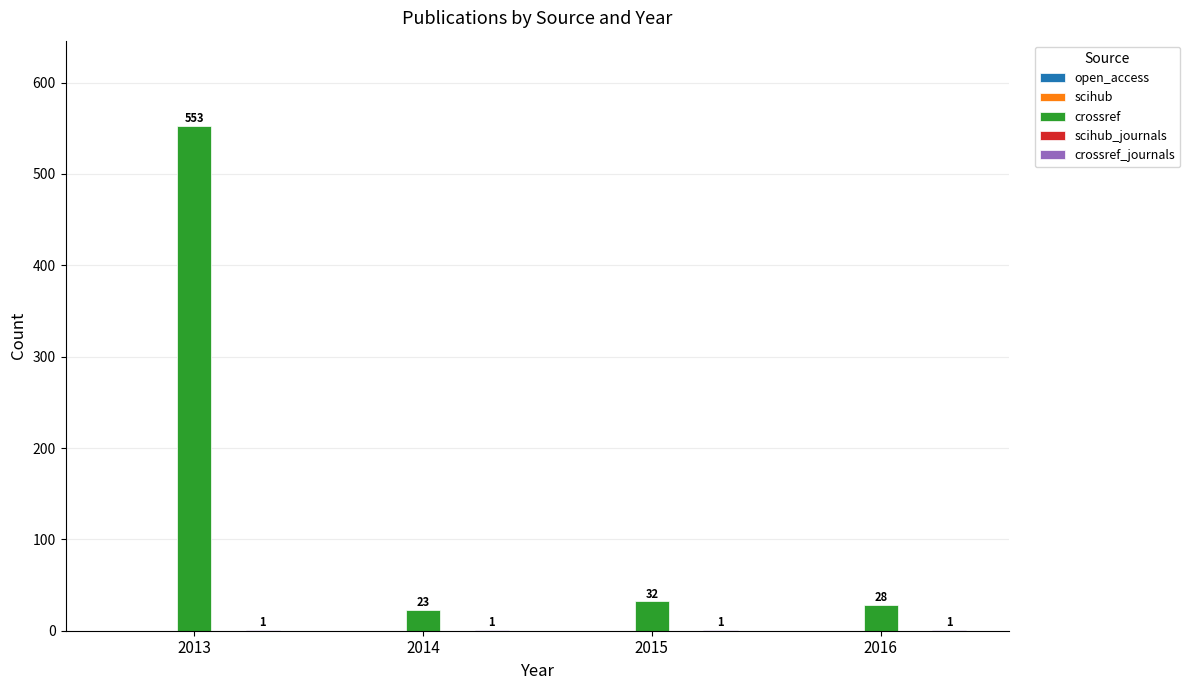

The value of crossref at 2016 is 28. True or false?

True